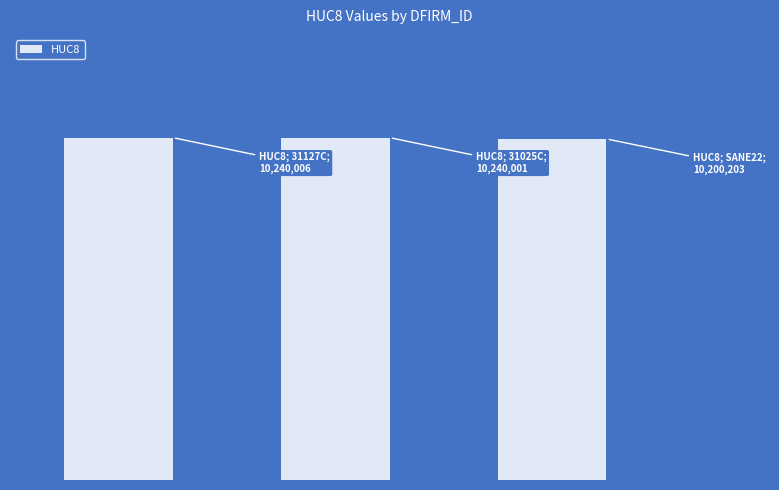

Does the chart contain any negative values?

No